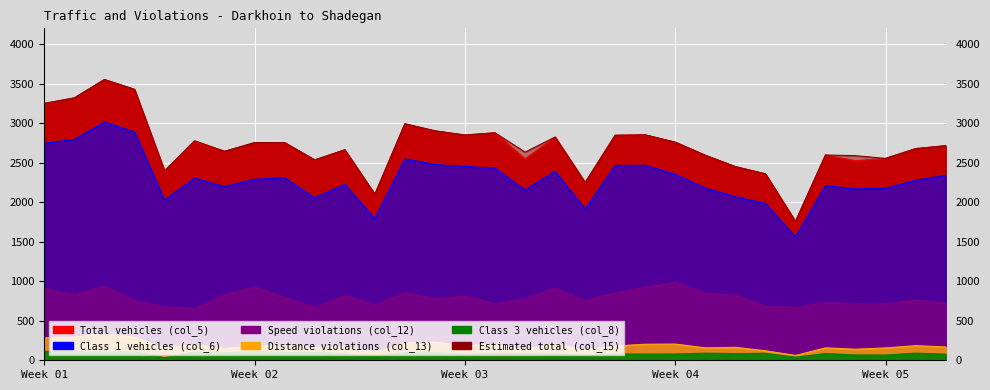

Does the chart display data point markers on the line(s)?

No